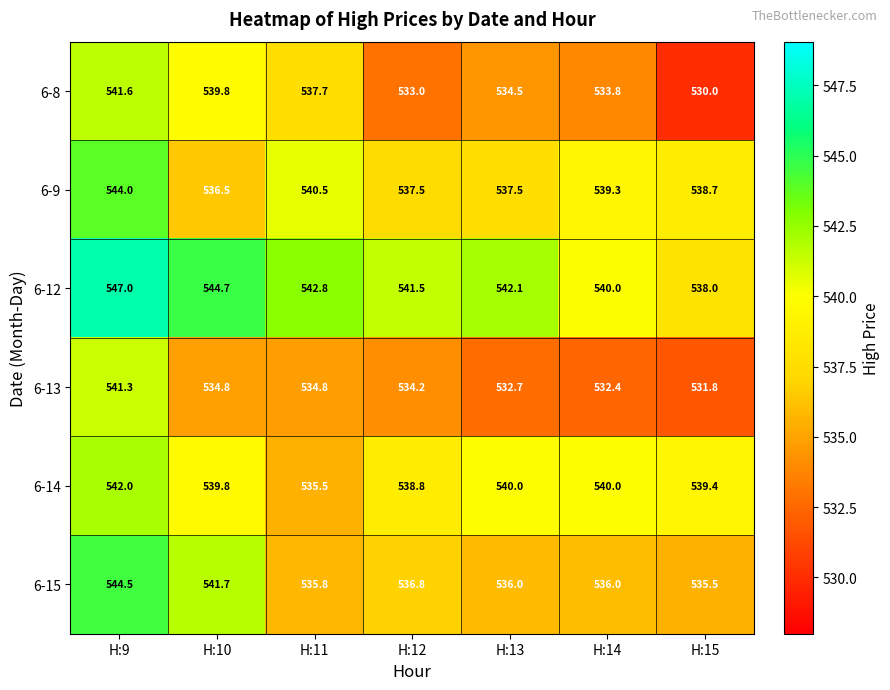

Rank the series by their maximum value, from lowest to highest.

6-13, 6-8, 6-14, 6-9, 6-15, 6-12